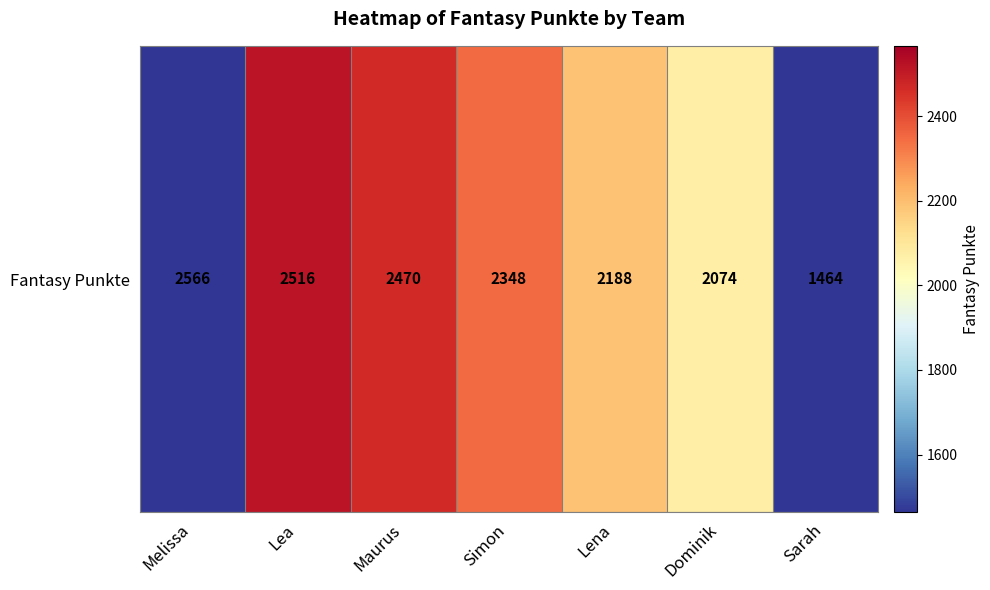

What is the difference between the maximum and minimum values?

1102